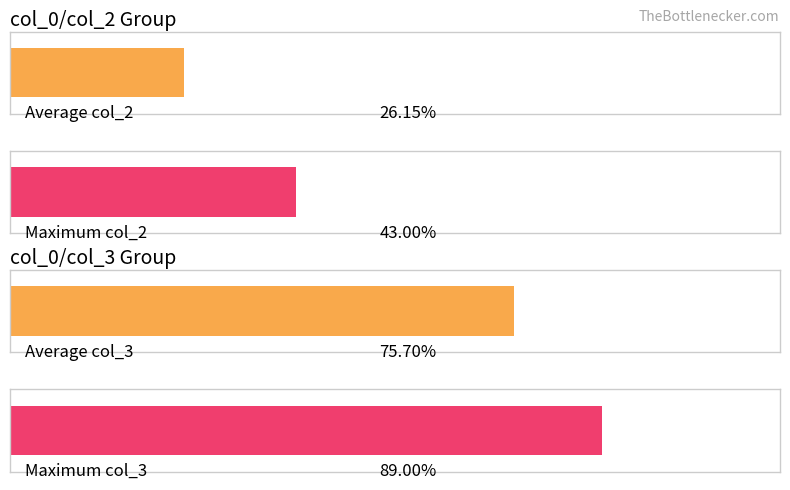

Count the number of data series in this chart.

2